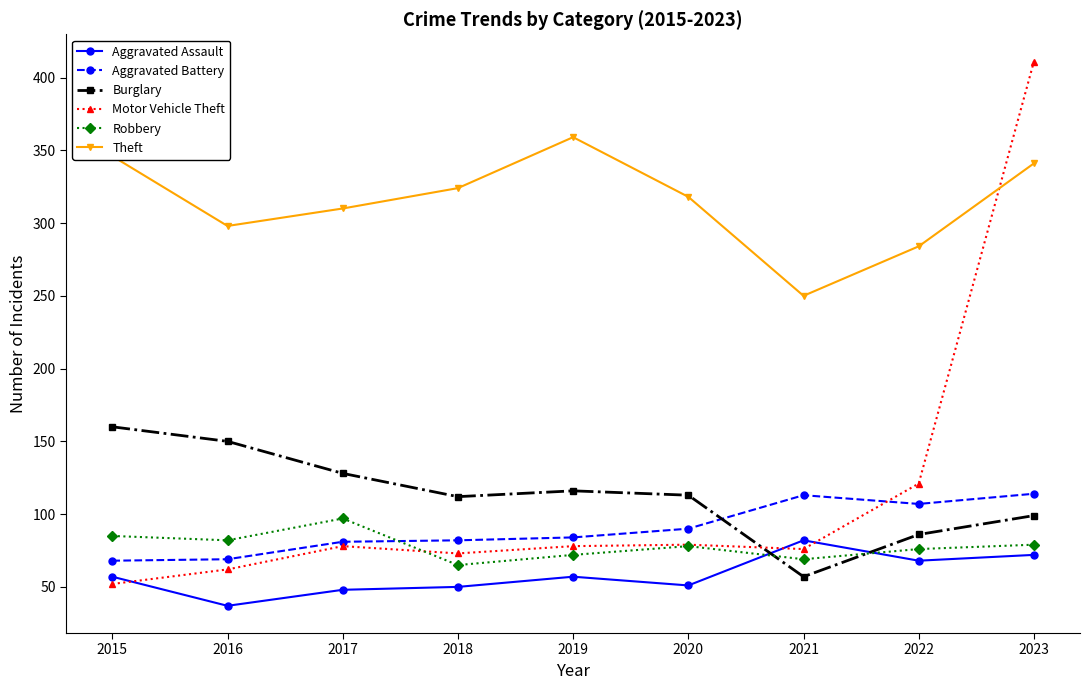

What is the value of the Robbery point at the 9th from the left?

79